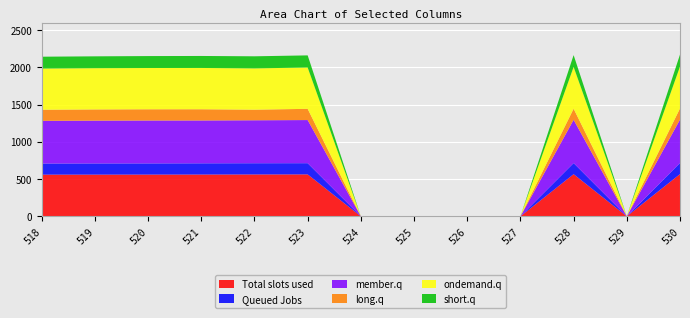

Reading left to right, extract all data points from this chart.

col_11: 559.2	559.4	560.0	560.6	561.7	562.4	0.0	0.0	0.0	0.0	565.3	0.0	566.5
col_12: 149.0	149.9	149.8	150.4	150.4	150.4	0.0	0.0	0.0	0.0	148.8	0.0	149.3
col_13: 572.7	574.5	575.6	574.9	576.4	578.6	0.0	0.0	0.0	0.0	580.6	0.0	581.9
col_14: 149.0	150.2	150.5	150.4	142.1	150.6	0.0	0.0	0.0	0.0	148.8	0.0	149.3
col_15: 552.7	553.3	553.6	553.8	553.8	554.2	0.0	0.0	0.0	0.0	560.9	0.0	562.8
col_16: 158.7	158.8	160.1	161.0	162.1	162.8	0.0	0.0	0.0	0.0	158.3	0.0	160.3